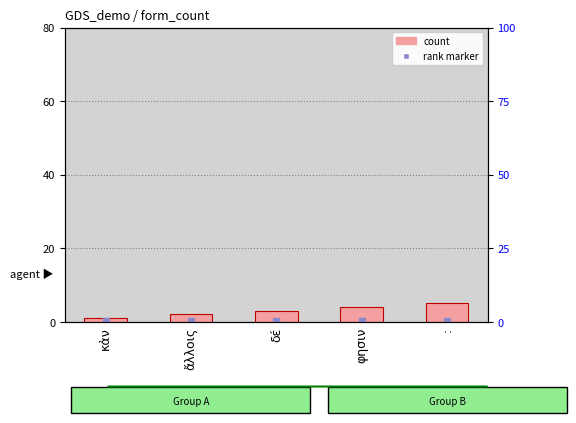

How many series are shown in this chart?

1